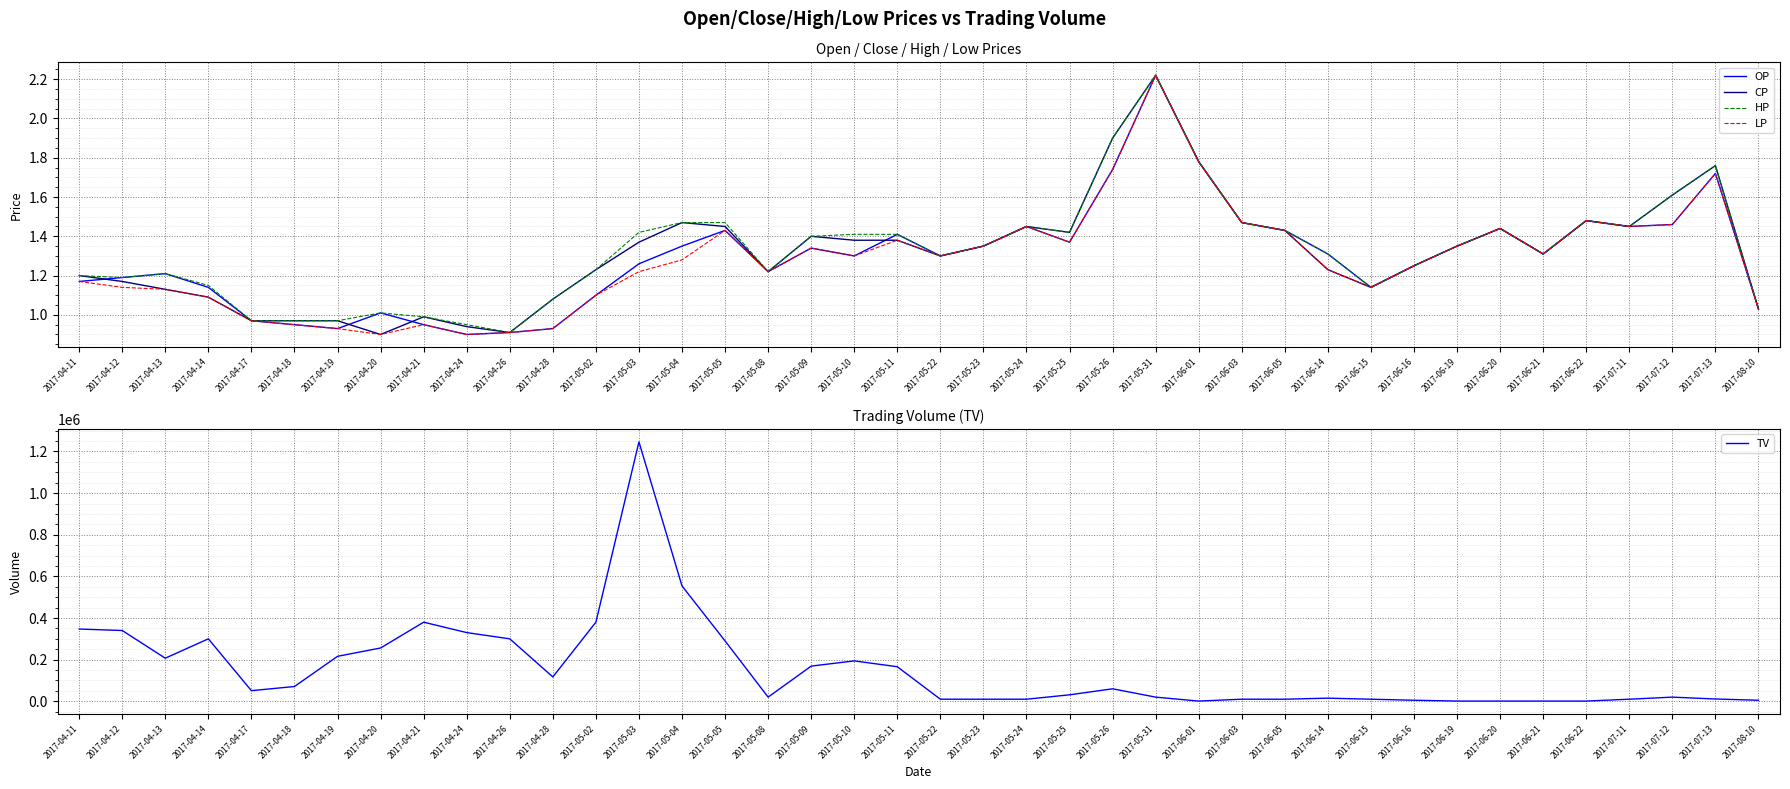

What is the difference between the highest and lowest values at 2017-06-16?

4998.8